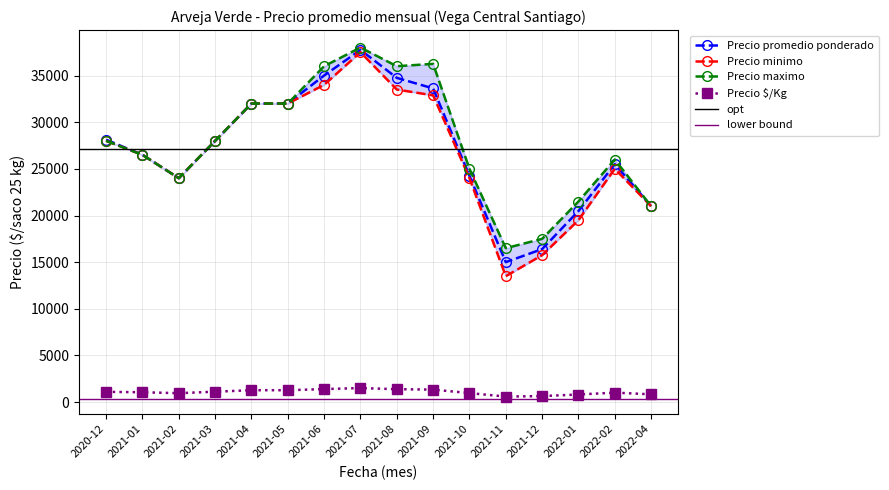

Between 2021-11 and 2022-04, which series saw the biggest shift?

Precio minimo